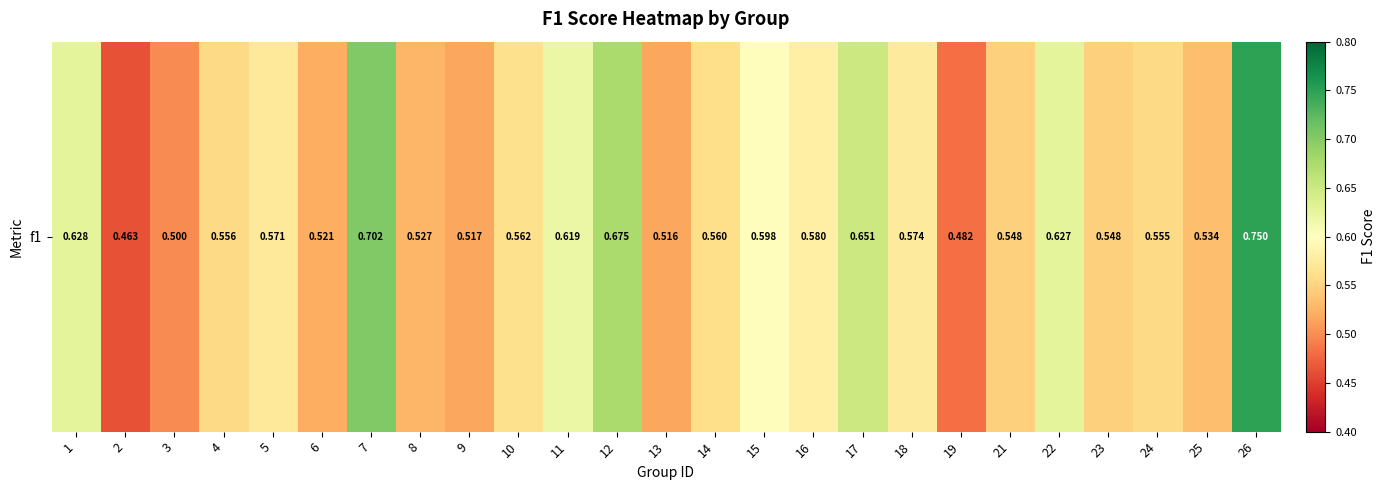

What is the change in value from 1 to 5?

-0.1